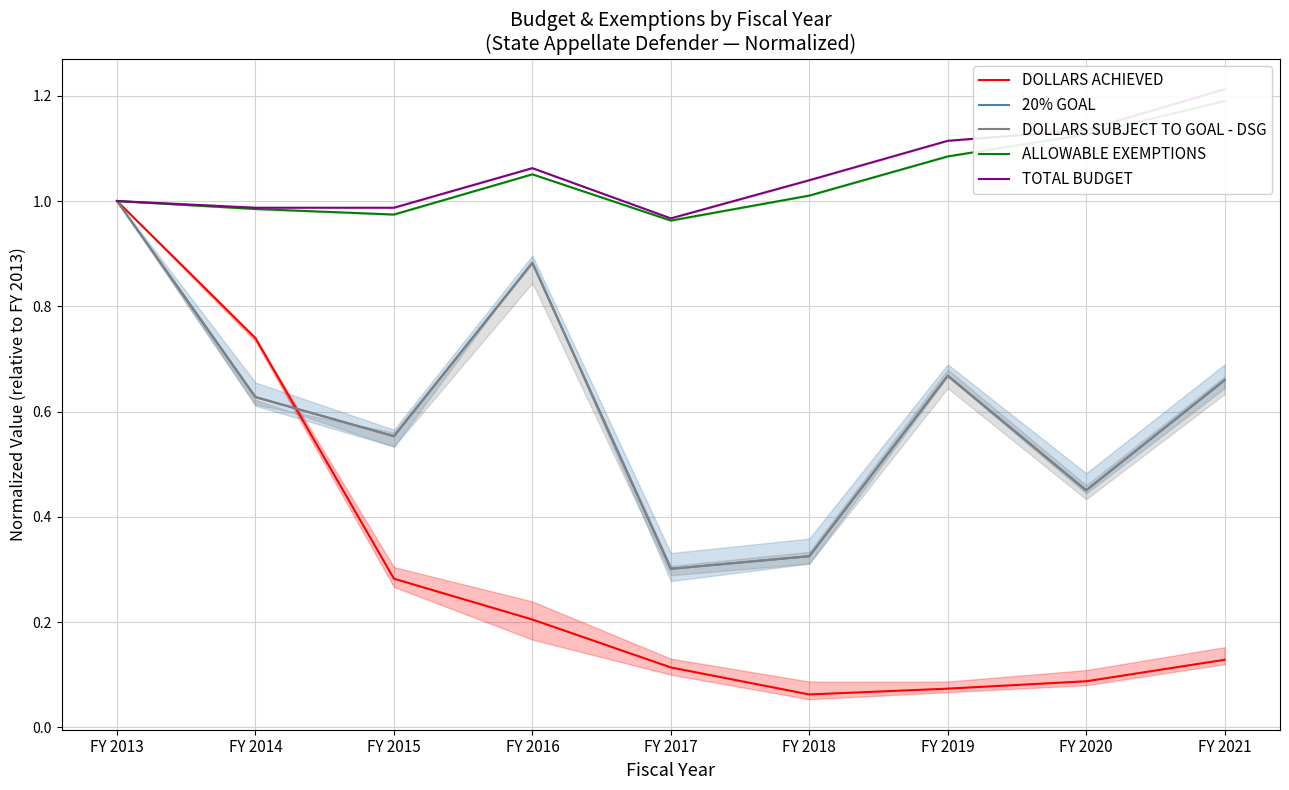

What is the difference between the 20% GOAL values at FY 2017 and FY 2020?

0.1